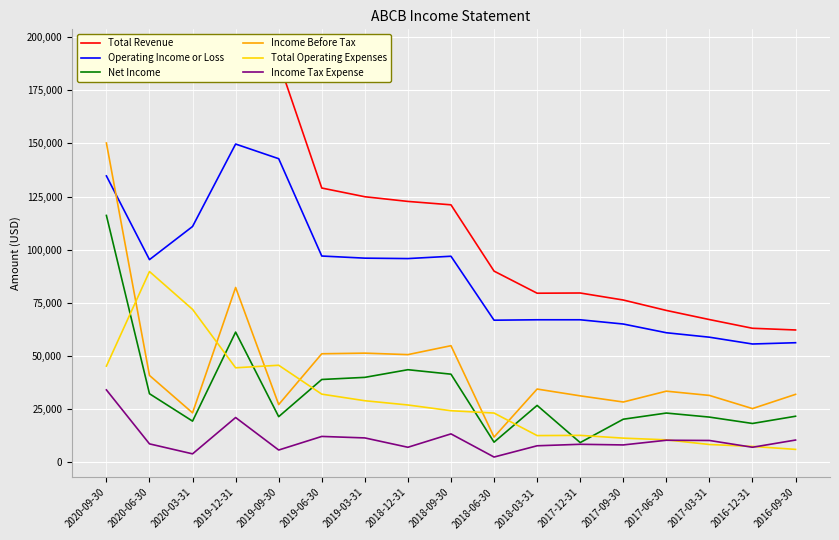

What is the minimum value shown in the chart?

2400